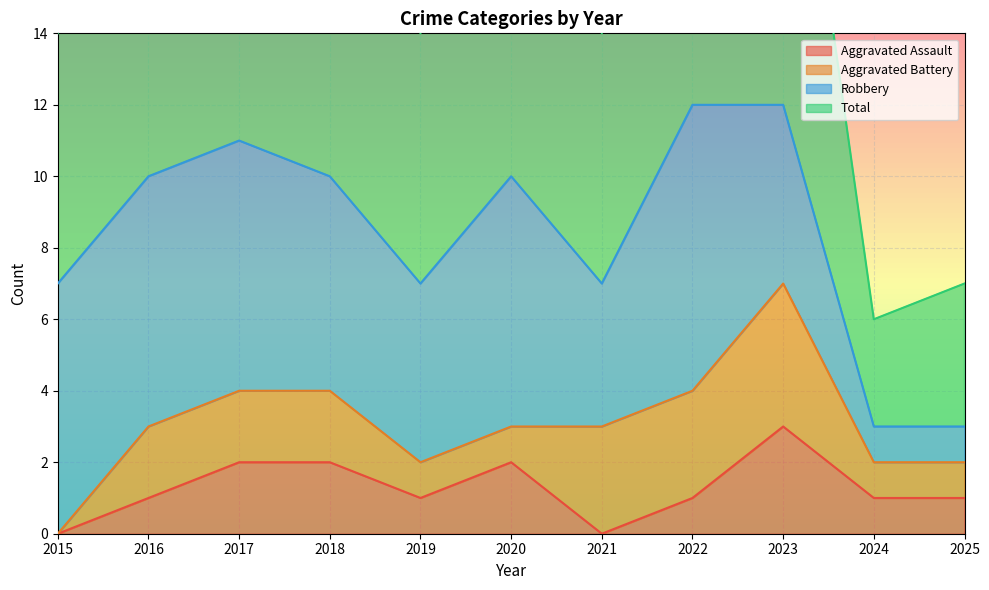

What is the highest value of the Aggravated Assault series?

3